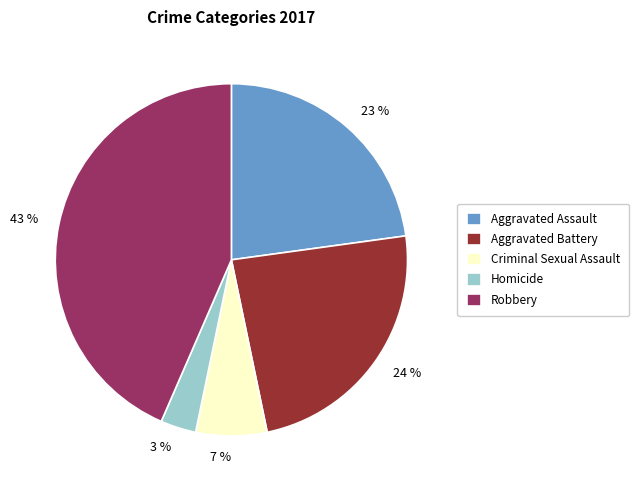

Do Robbery and Homicide together represent more than half of the pie?

No